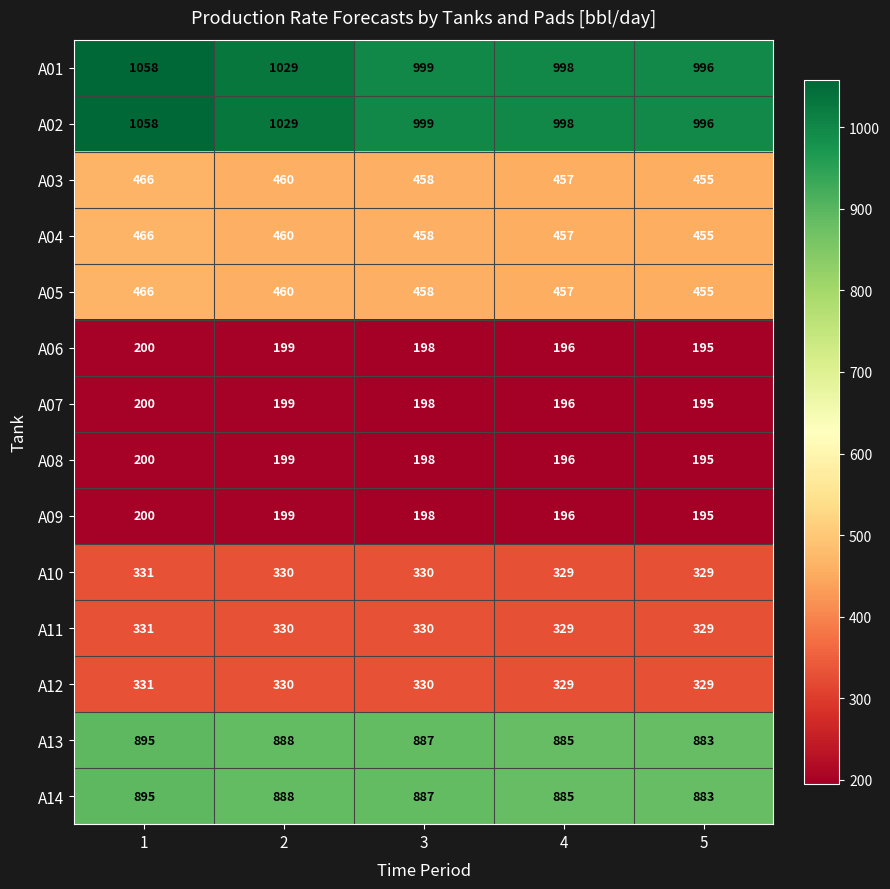

Count the A06 values in the range 196 to 199.

3